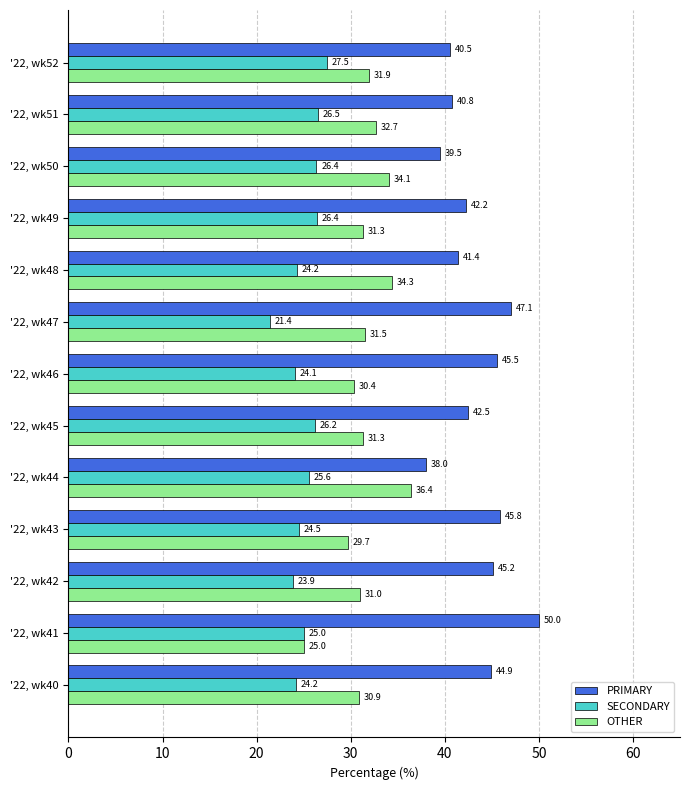

List the series in order of their overall mean, lowest first.

SECONDARY, OTHER, PRIMARY